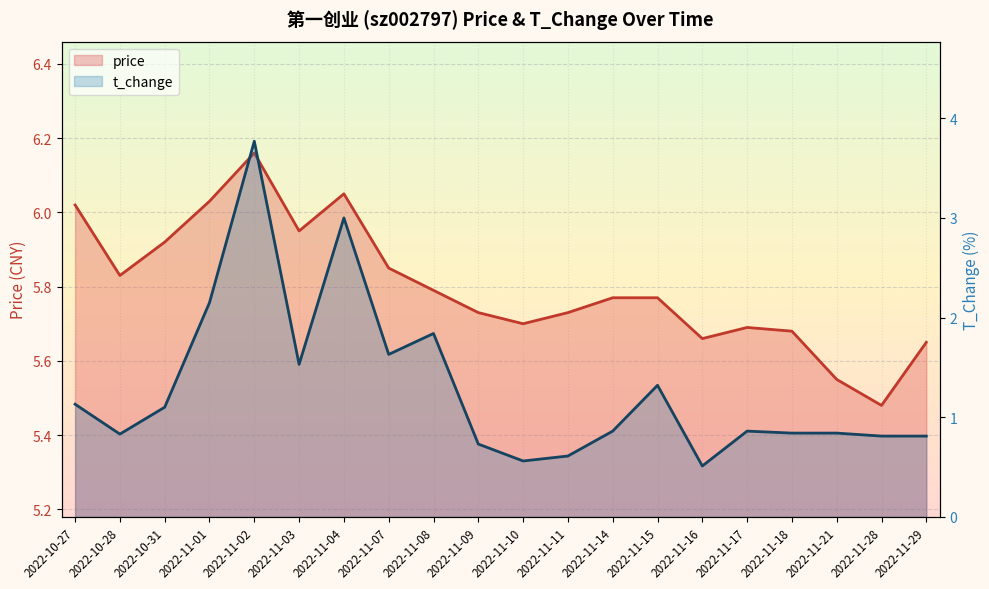

What is the highest value of the price series?

6.2